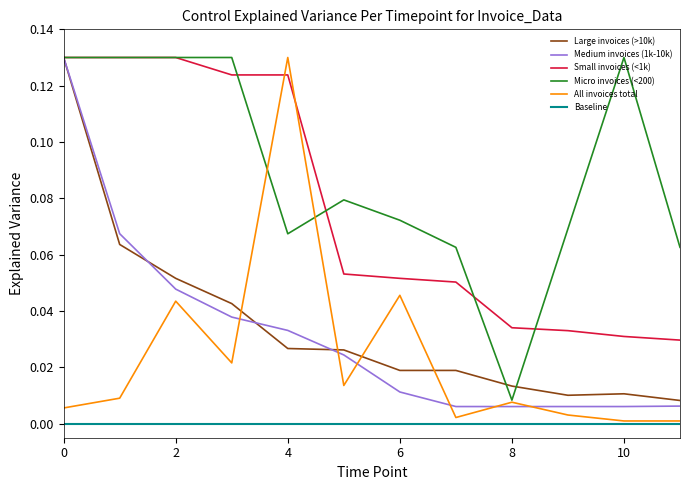

Does the chart display data point markers on the line(s)?

No